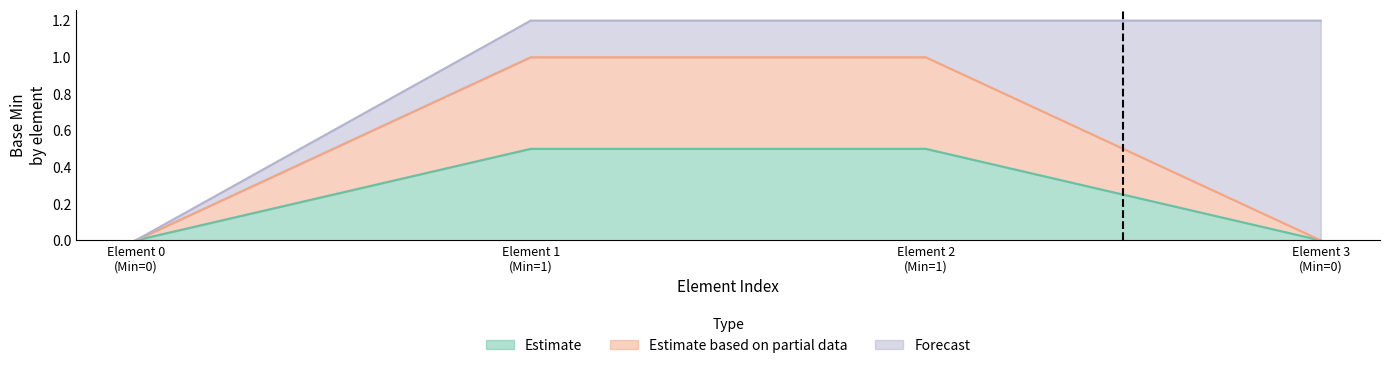

What is the value of the Estimate based on partial data point at the 3rd from the left?

0.5